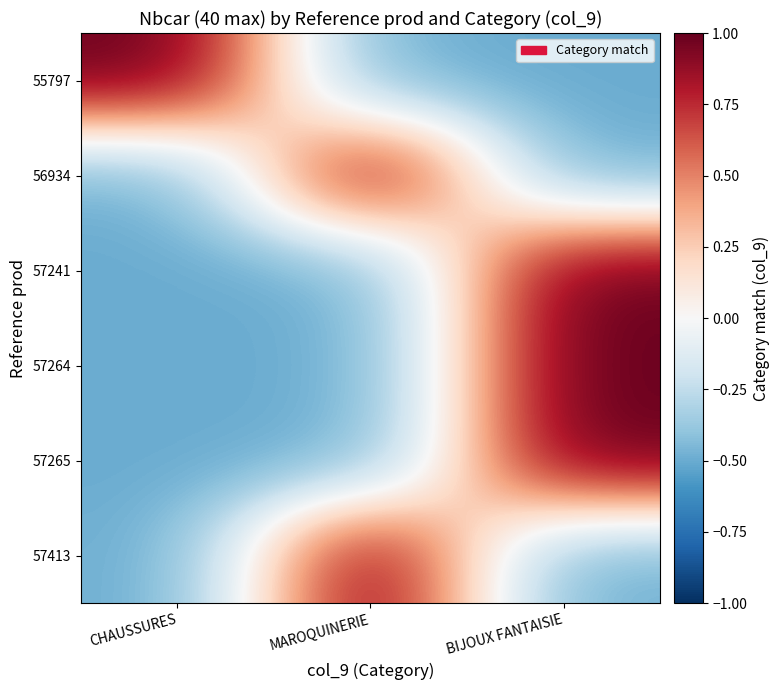

At BIJOUX FANTAISIE, list the series in order from largest to smallest.

57241, 57264, 57265, 55797, 56934, 57413